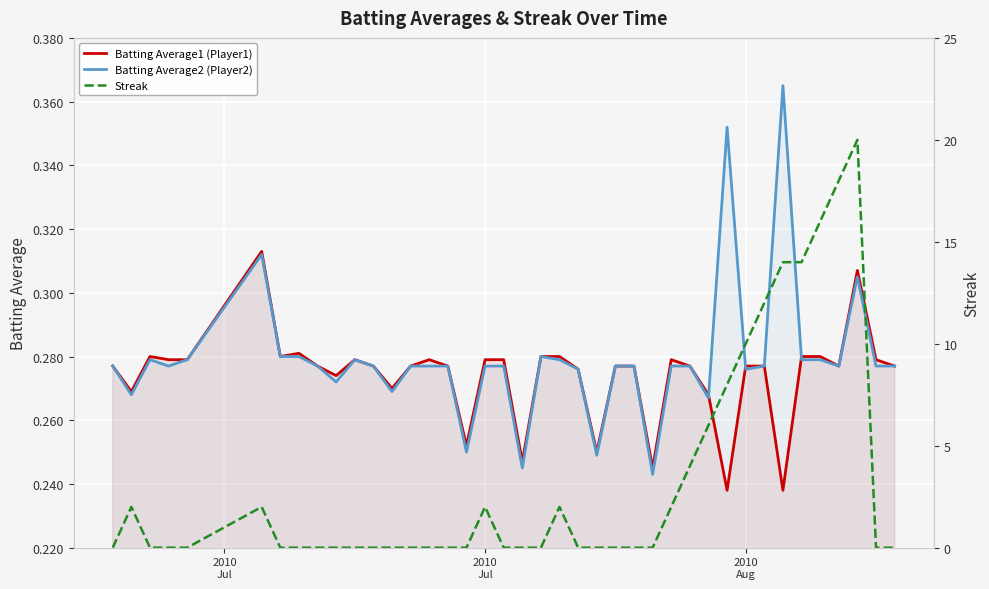

Which series has the largest range (max minus min)?

Streak